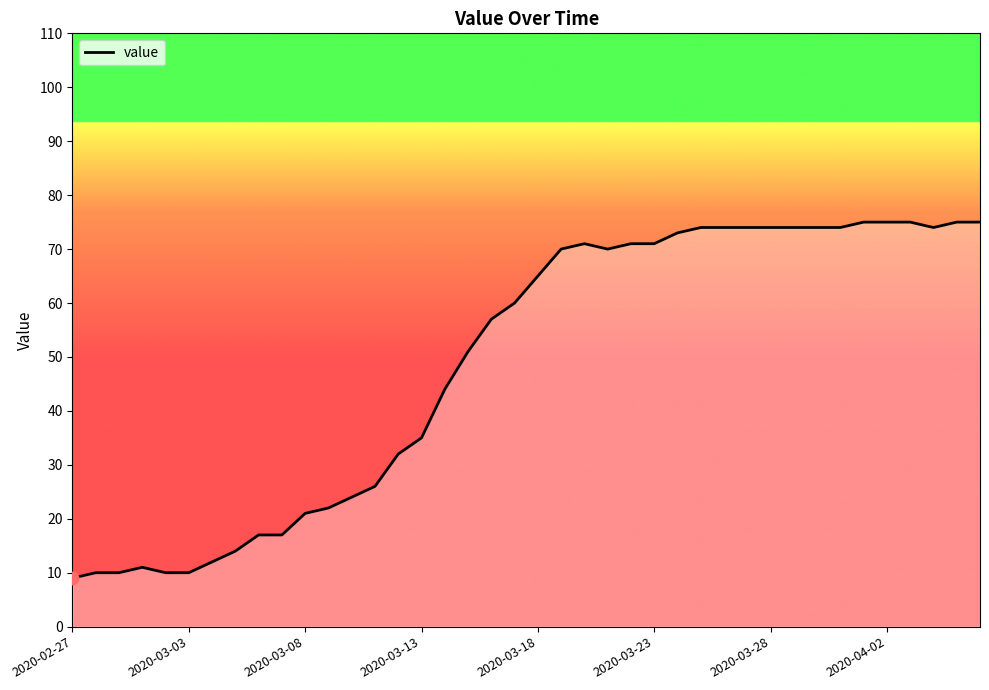

What is the maximum value shown in the chart?

75